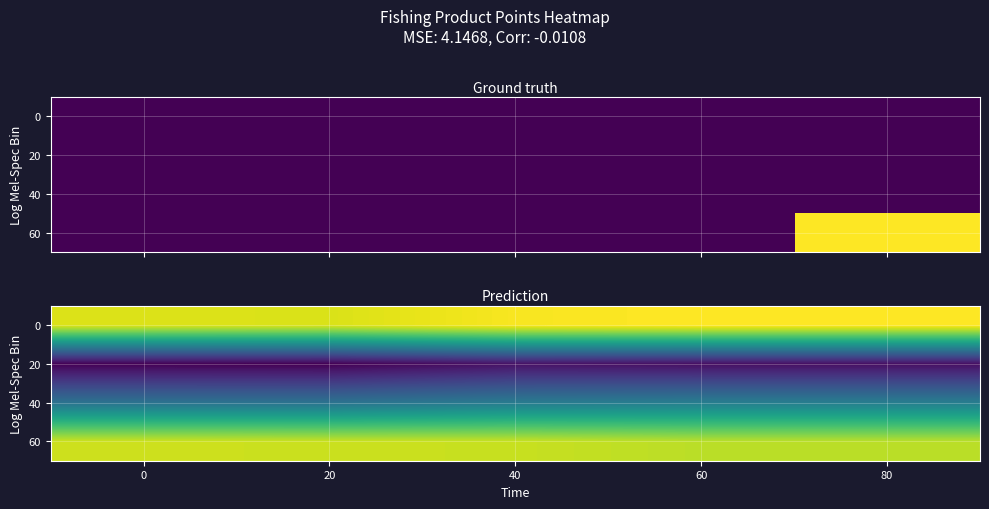

How many data points does each series have?

5